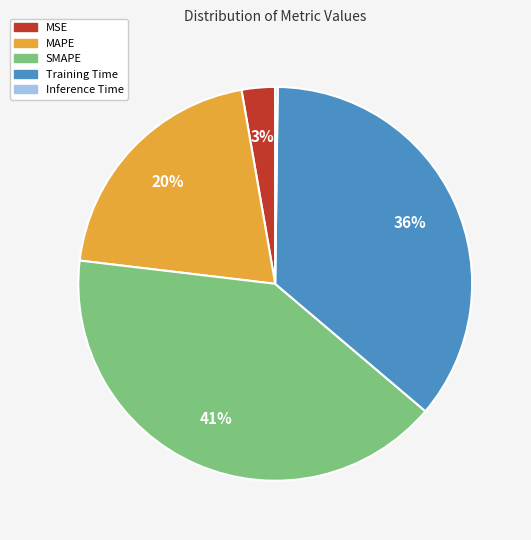

Does SMAPE represent more than half of the total?

No